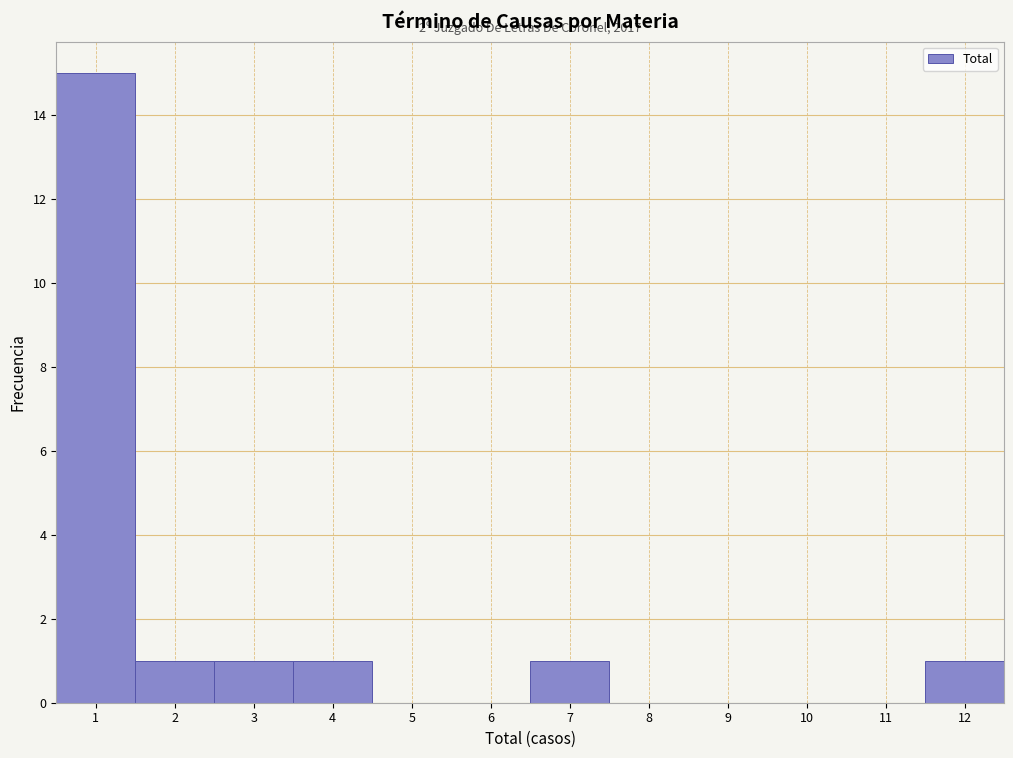

Which range on the x-axis has the tallest bar?

0.5 to 1.5